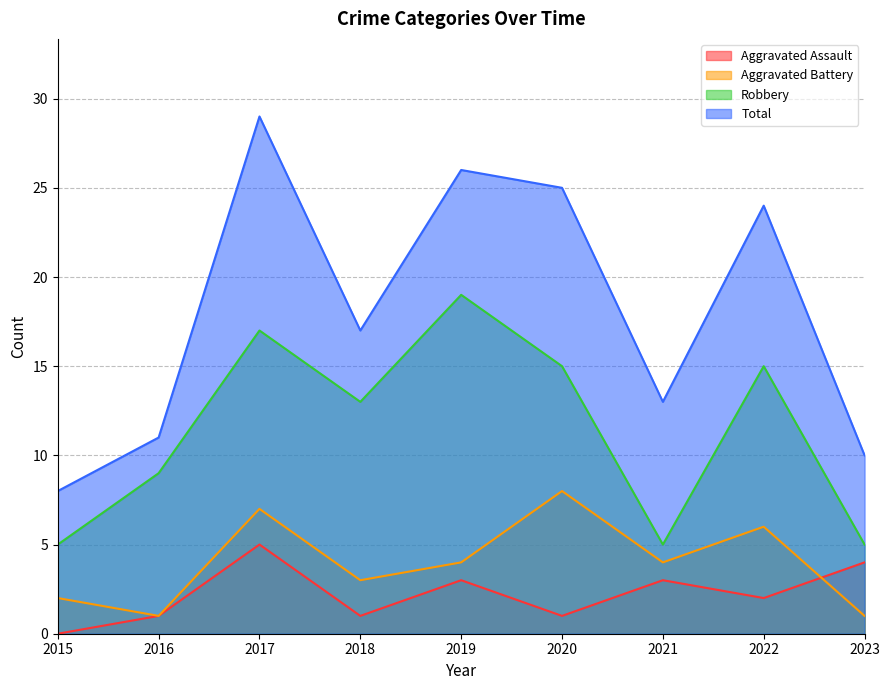

Rank the categories by Total value from lowest to highest.

2015, 2023, 2016, 2021, 2018, 2022, 2020, 2019, 2017